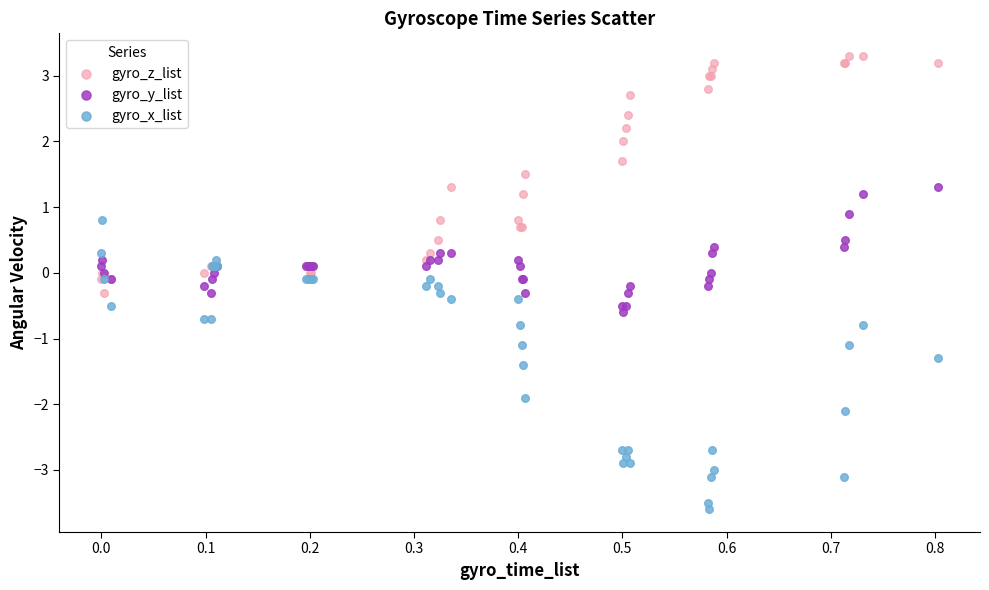

Which series reaches the minimum Y coordinate?

gyro_x_list